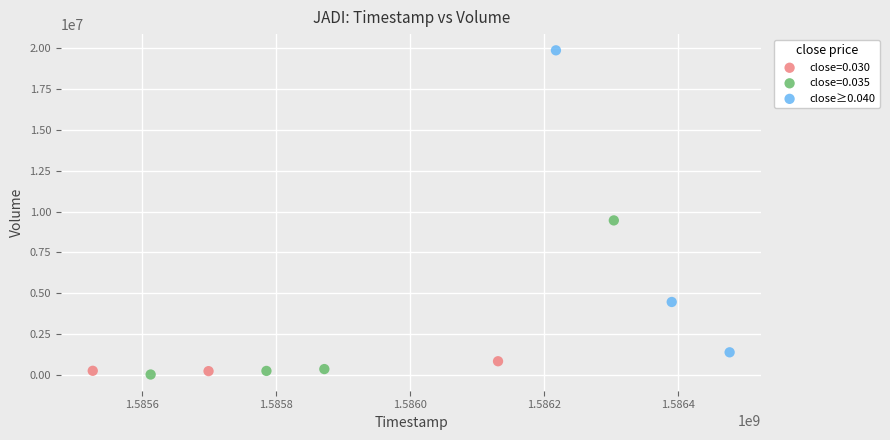

Which series contains the highest Y value?

close≥0.040